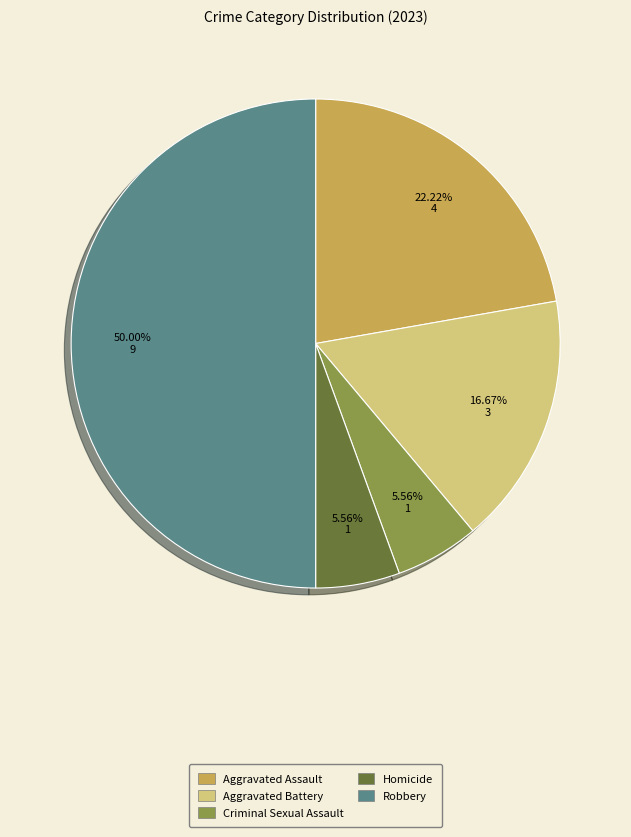

To the nearest percent, what is the average slice percentage?

20%